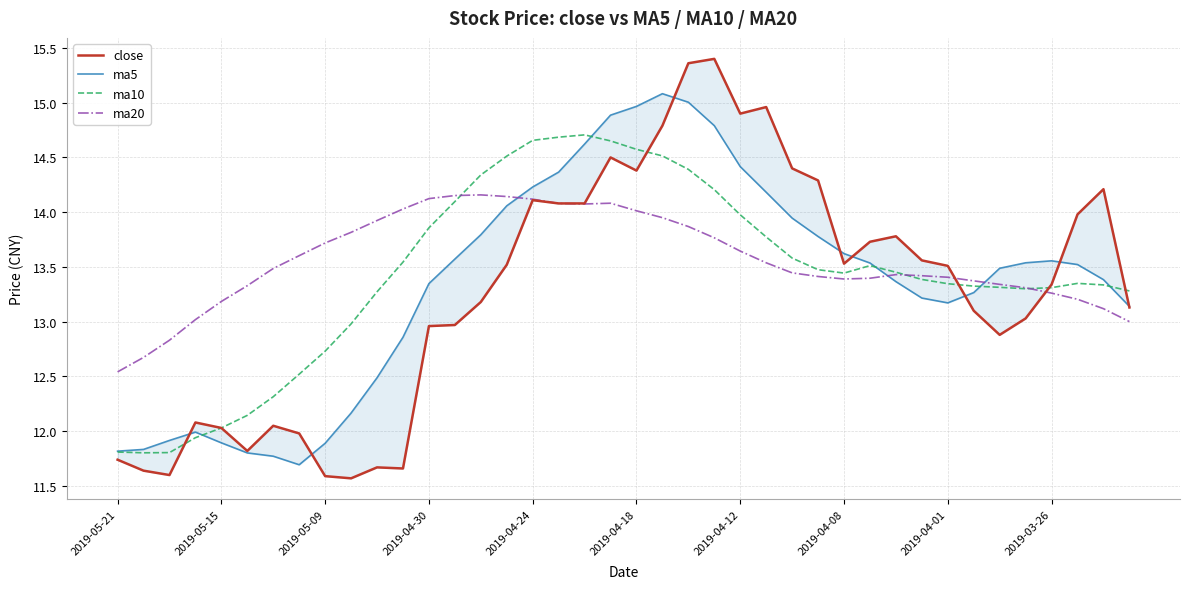

What is the maximum value shown in the chart?

15.4